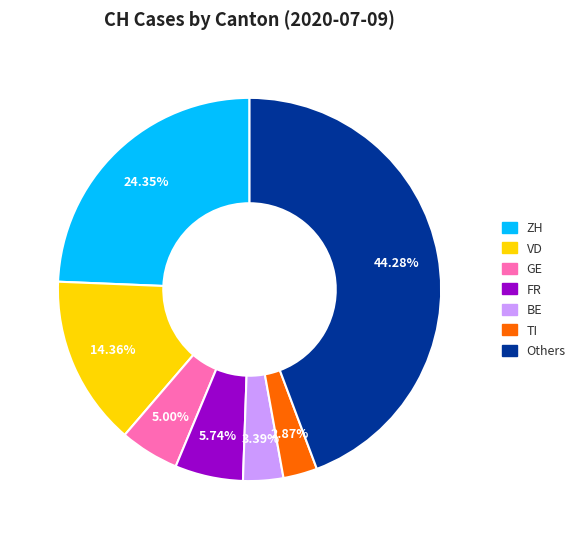

Is there any slice that represents more than half of the pie?

No